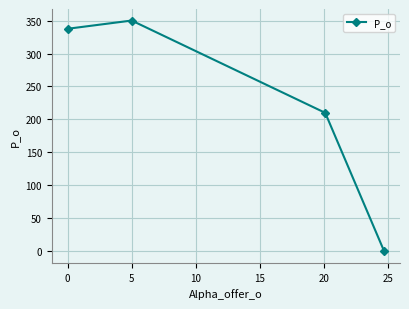

How many data points are less than 337?

2